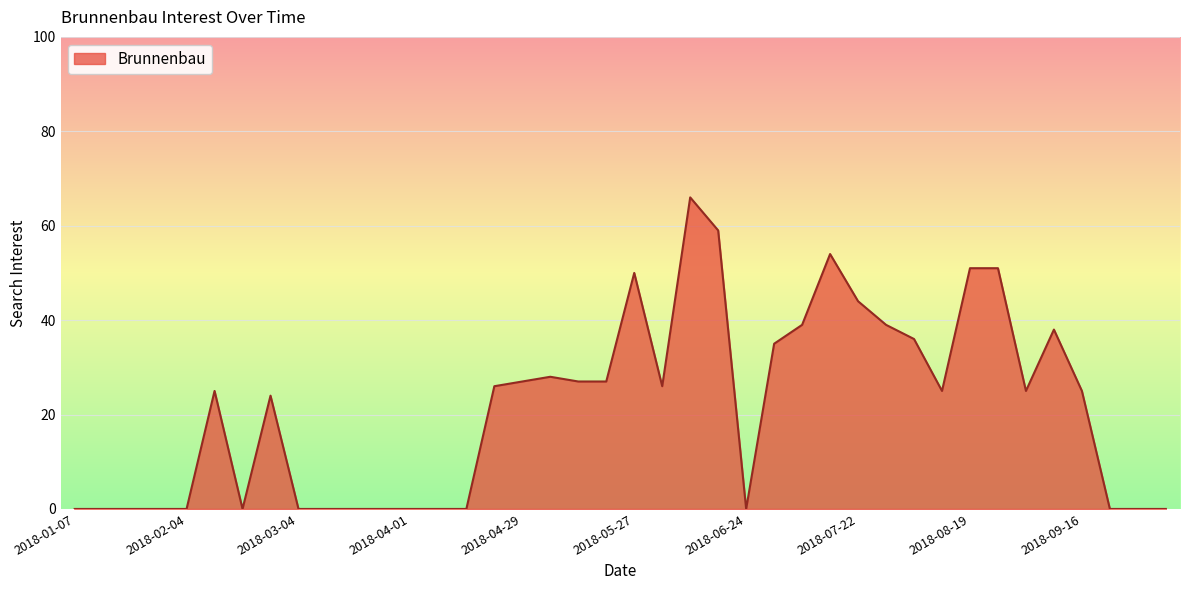

What is the maximum value shown in the chart?

66